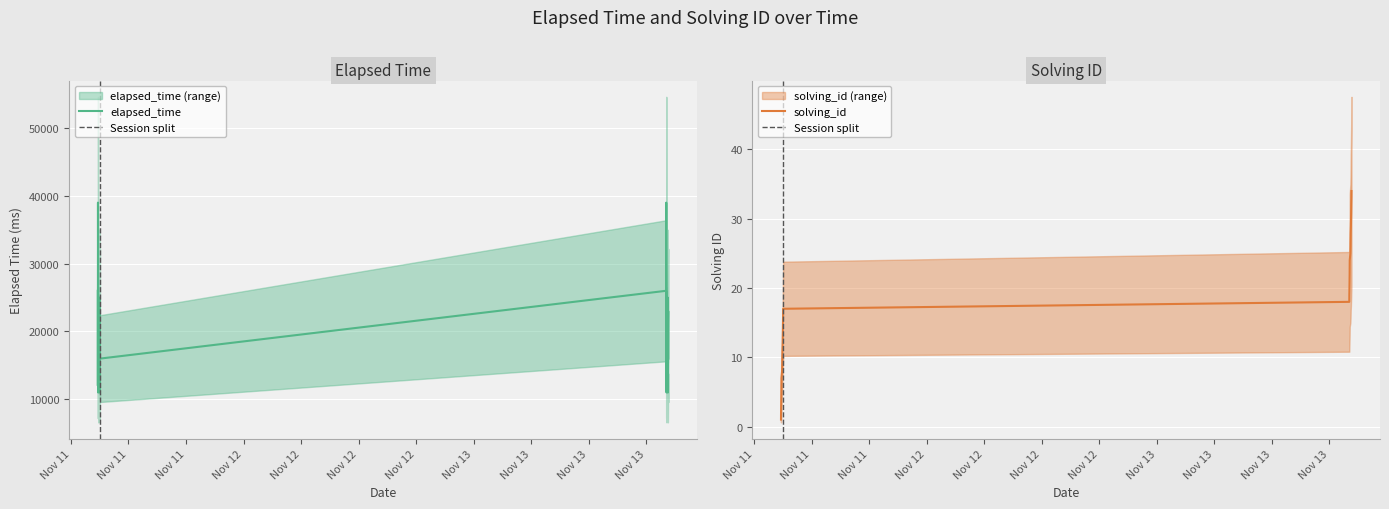

Which series has the widest spread of values?

elapsed_time